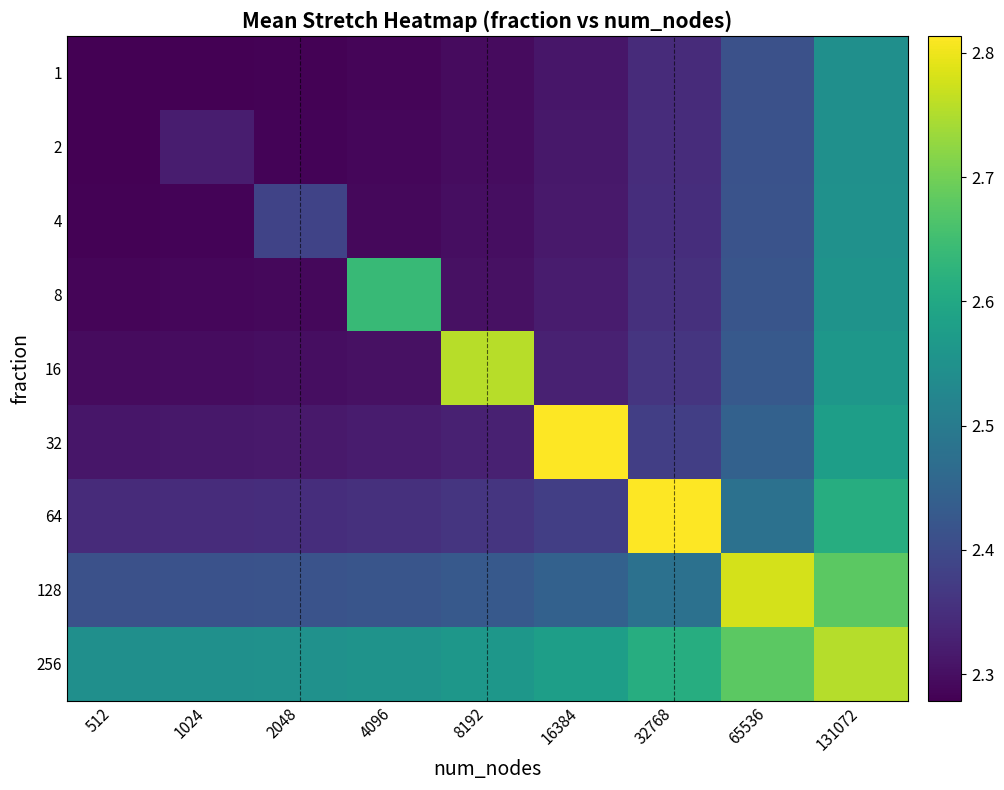

Reading left to right, what are all the values shown in this chart?

1: 512=2.3	1024=2.3	2048=2.3	4096=2.3	8192=2.3	16384=2.3	32768=2.3	65536=2.4	131072=2.5
2: 512=2.3	1024=2.3	2048=2.3	4096=2.3	8192=2.3	16384=2.3	32768=2.3	65536=2.4	131072=2.5
4: 512=2.3	1024=2.3	2048=2.4	4096=2.3	8192=2.3	16384=2.3	32768=2.3	65536=2.4	131072=2.5
8: 512=2.3	1024=2.3	2048=2.3	4096=2.6	8192=2.3	16384=2.3	32768=2.4	65536=2.4	131072=2.6
16: 512=2.3	1024=2.3	2048=2.3	4096=2.3	8192=2.8	16384=2.3	32768=2.4	65536=2.4	131072=2.6
32: 512=2.3	1024=2.3	2048=2.3	4096=2.3	8192=2.3	16384=2.8	32768=2.4	65536=2.4	131072=2.6
64: 512=2.3	1024=2.3	2048=2.3	4096=2.4	8192=2.4	16384=2.4	32768=2.8	65536=2.5	131072=2.6
128: 512=2.4	1024=2.4	2048=2.4	4096=2.4	8192=2.4	16384=2.4	32768=2.5	65536=2.8	131072=2.7
256: 512=2.5	1024=2.5	2048=2.5	4096=2.6	8192=2.6	16384=2.6	32768=2.6	65536=2.7	131072=2.8